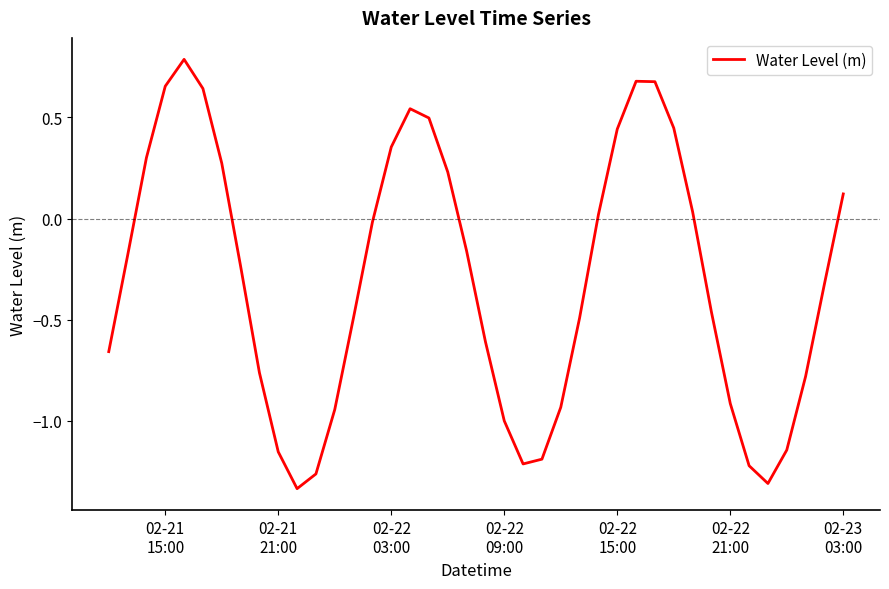

Count the number of categories in the chart.

40